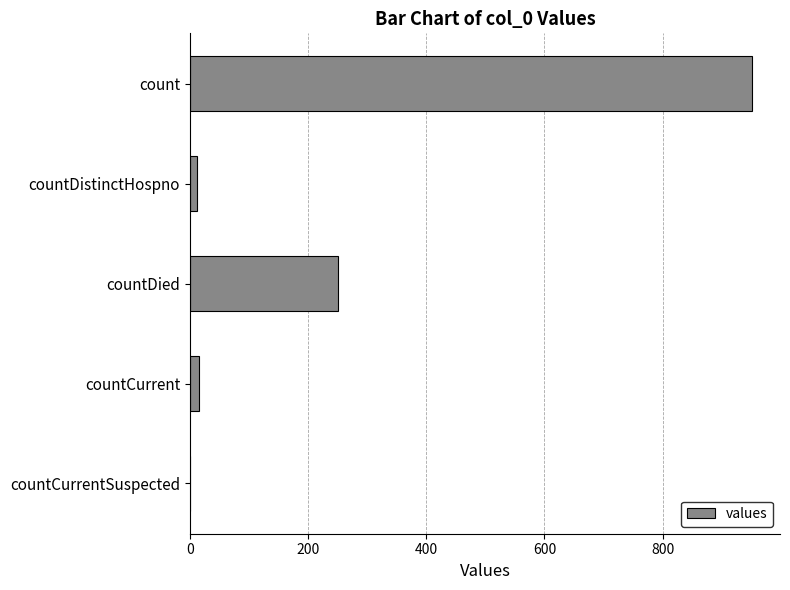

Reading top to bottom, what are all the values shown in this chart?

count=951	countDistinctHospno=12	countDied=250	countCurrent=16	countCurrentSuspected=0